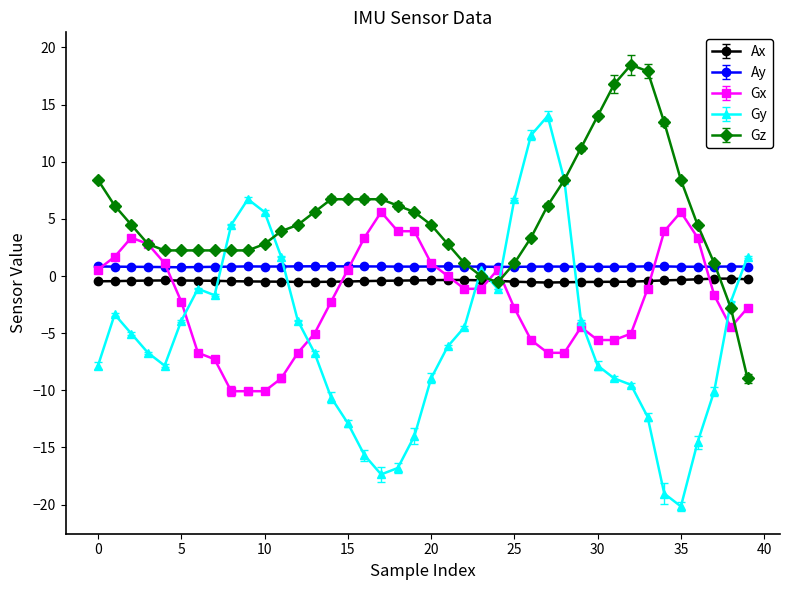

Which series has the largest total across all categories?

Gz